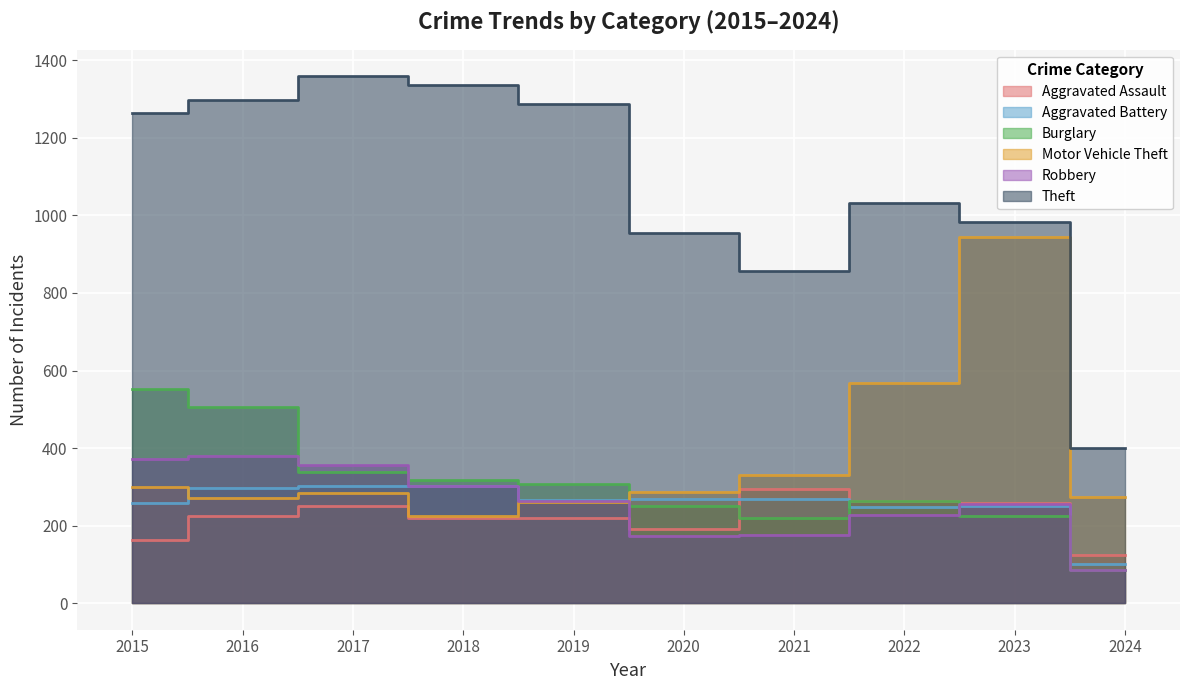

The Theft series shows 656 at 2020. True or false?

False